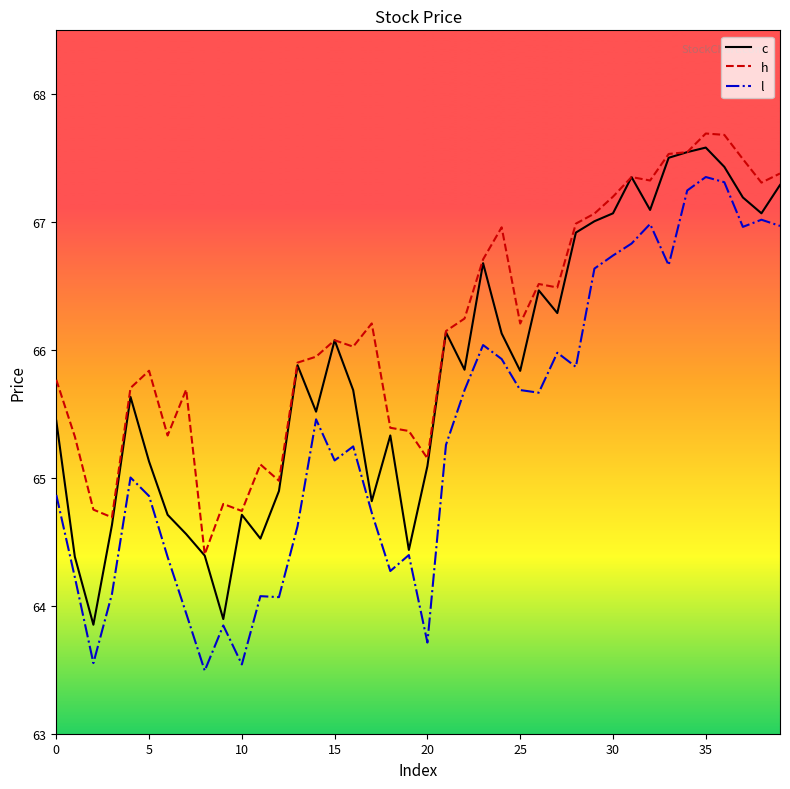

What is the maximum value for h?

67.7